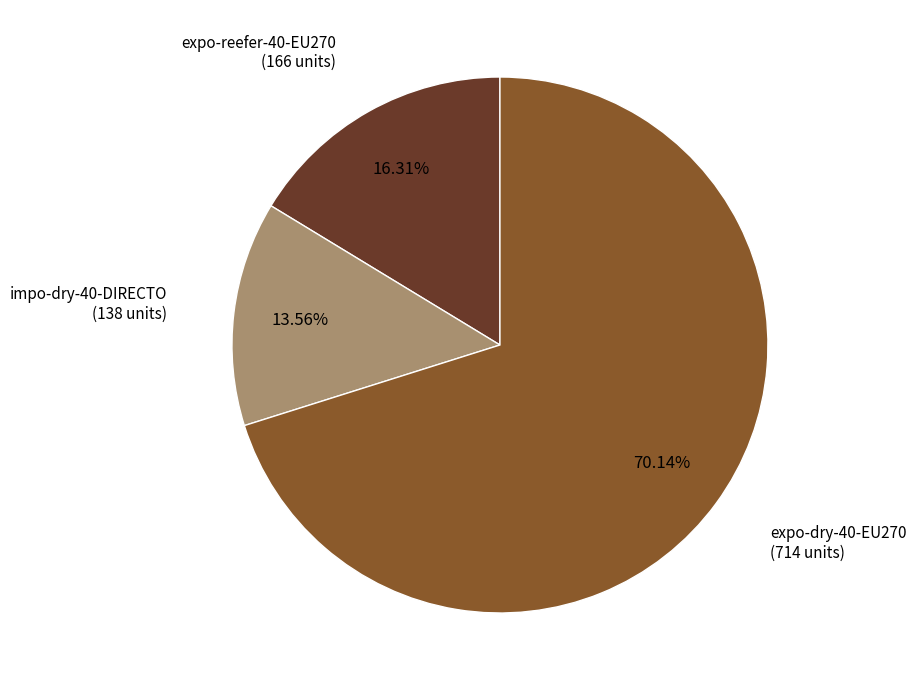

Is there any slice that represents more than half of the pie?

Yes